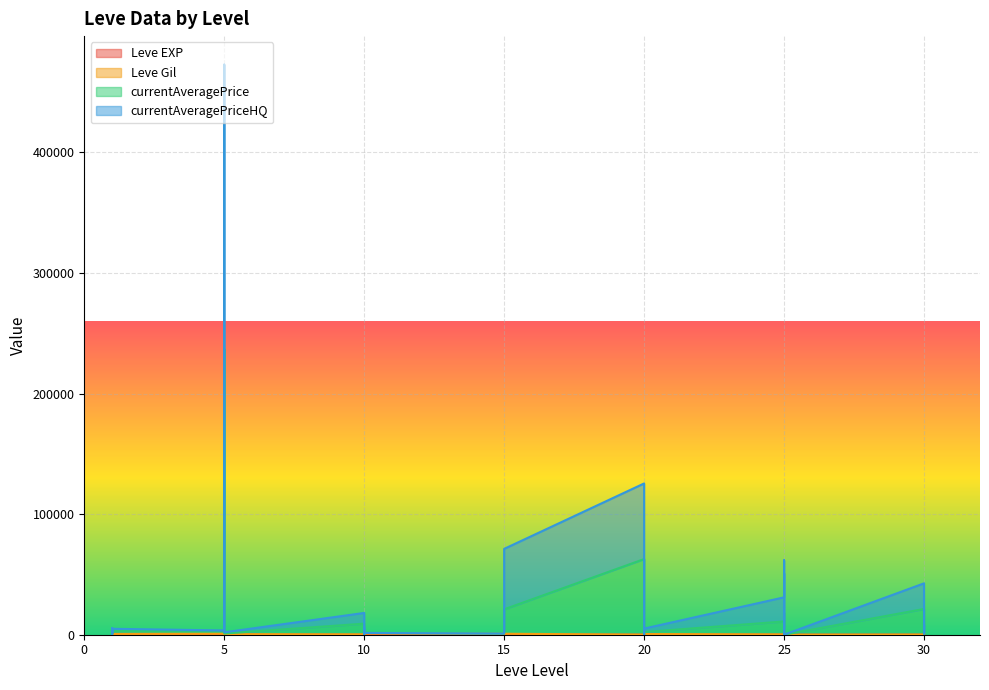

At which label does currentAveragePriceHQ reach its minimum?

25